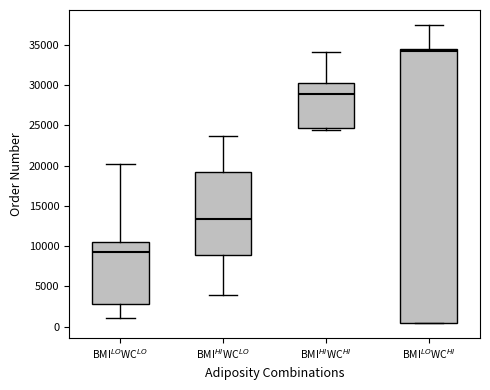

Where is the upper edge of the box for BMI$^{LO}$WC$^{HI}$ on the y-axis? The values are not printed on the chart, so give them approximately, as read against the axis.

34500